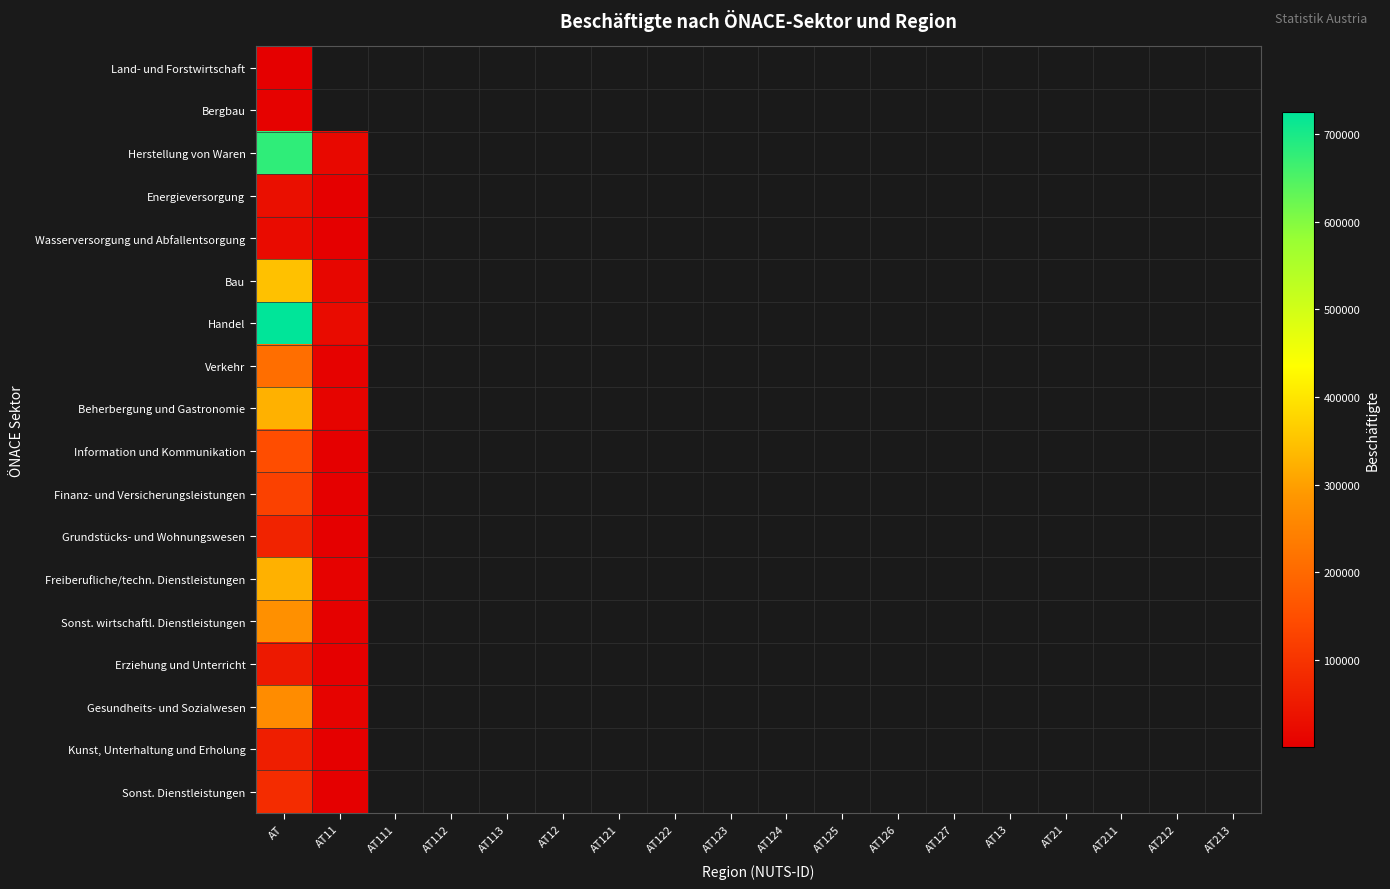

What is the minimum value shown in the chart?

326.0